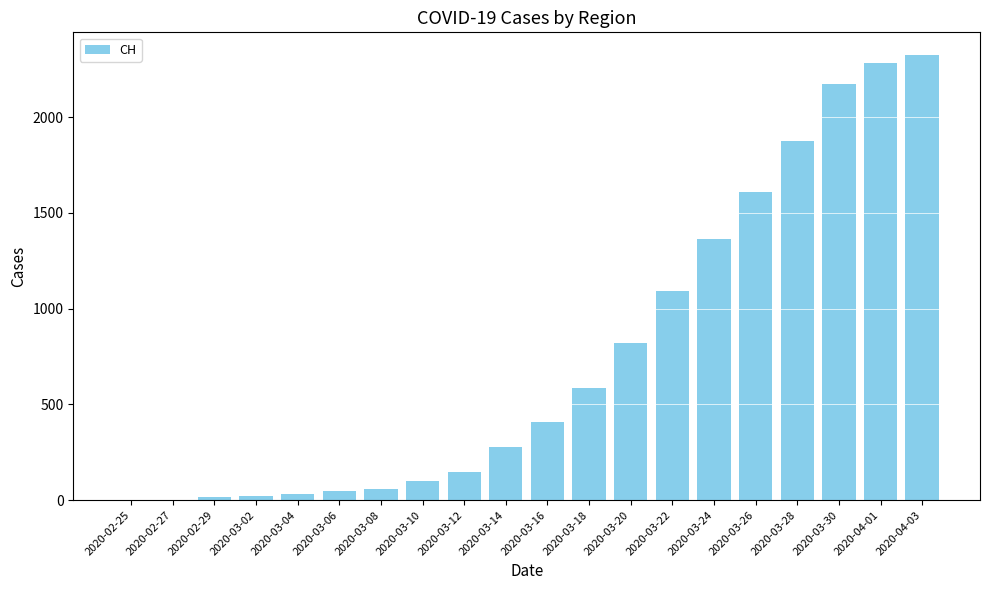

Between 2020-03-18 and 2020-03-26, which is larger?

2020-03-26